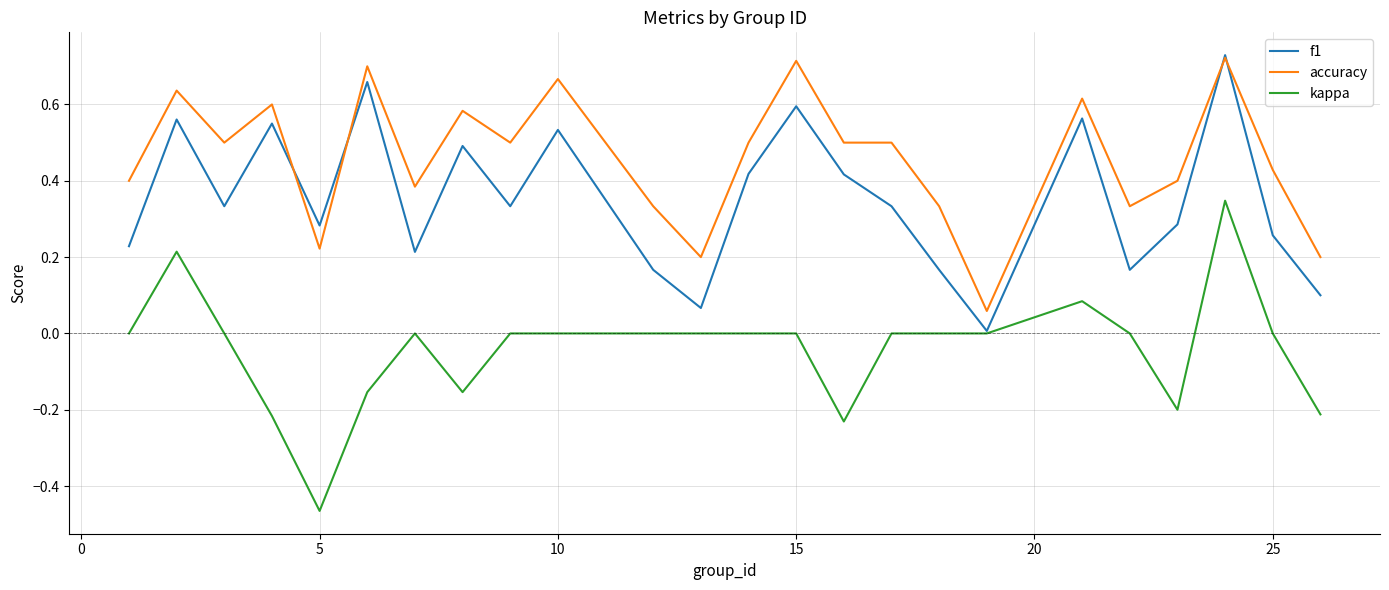

What is the sum of all kappa values?

-1.0